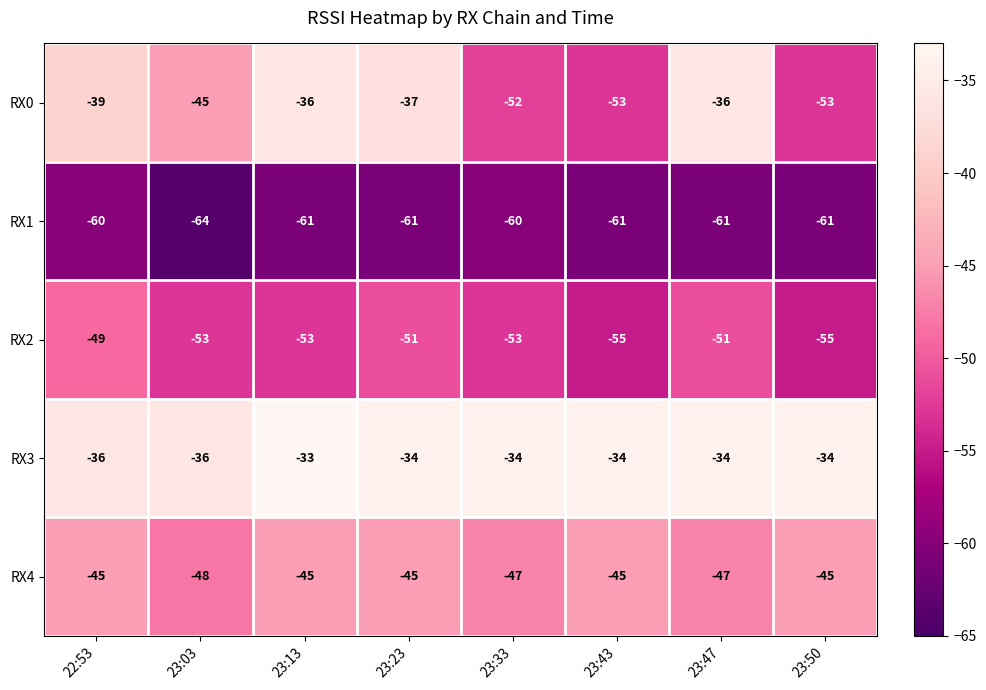

What is the sum of all RX1 values?

-489